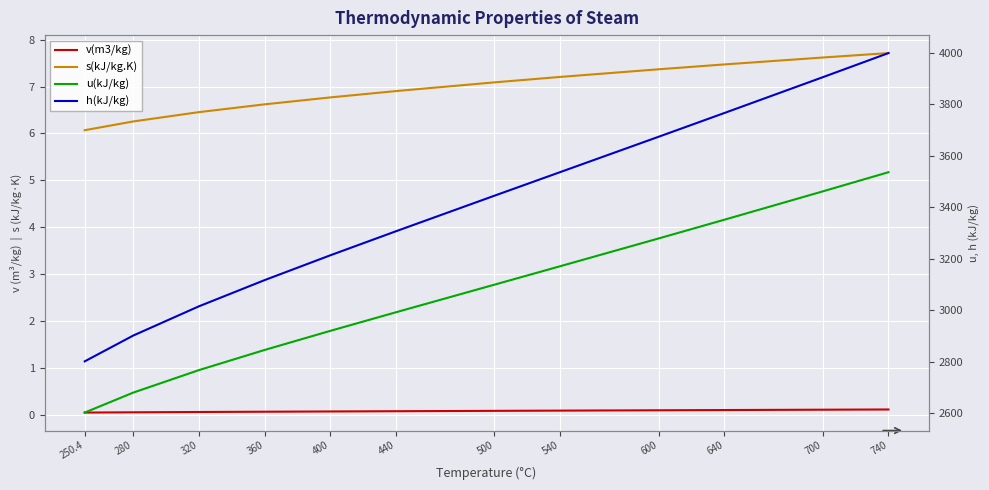

Reading right to left, what are all the values shown in this chart?

v(m3/kg): 0.1	0.1	0.1	0.1	0.1	0.1	0.1	0.1	0.1	0.1	0.1	0.0
s(kJ/kg.K): 7.7	7.6	7.5	7.4	7.2	7.1	6.9	6.8	6.6	6.5	6.3	6.1
u(kJ/kg): 3536.6	3462.1	3351.8	3279.1	3171.1	3099.5	2992.2	2919.9	2845.7	2767.4	2680.0	2602.3
h(kJ/kg): 3999.6	3905.9	3766.6	3674.4	3536.9	3445.3	3307.1	3213.6	3117.2	3015.4	2901.8	2801.4